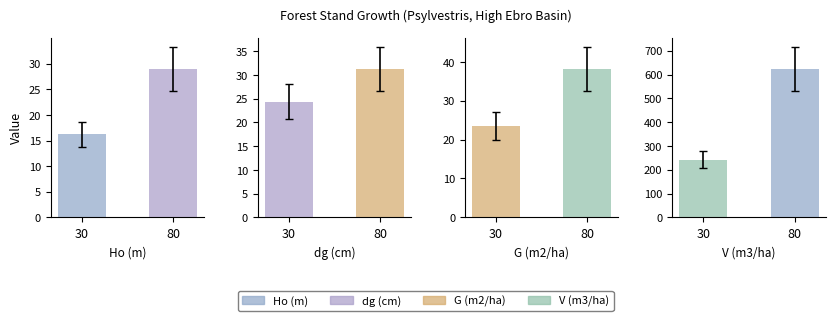

True or false: G (m2/ha) has a value of 44.1 at 45.

False